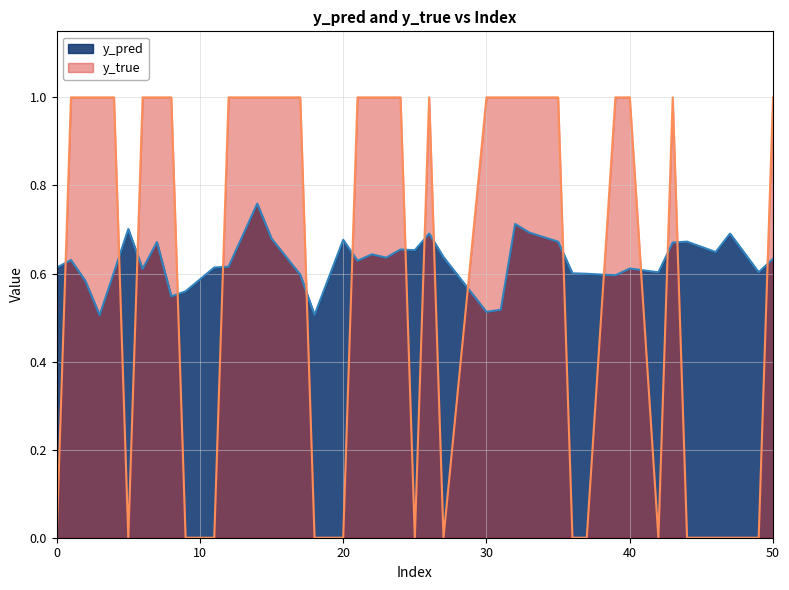

What is the sum of the y_true values at 27 and 35?

1.0